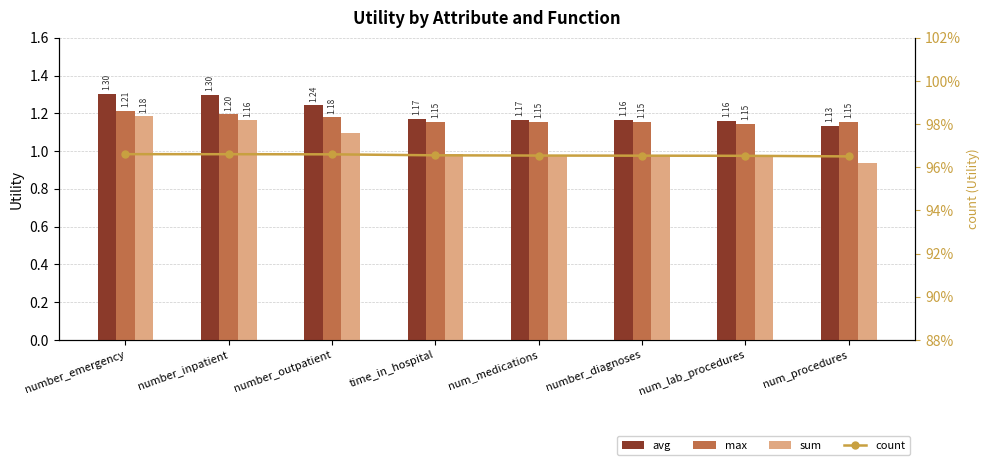

Count the number of categories in the chart.

8